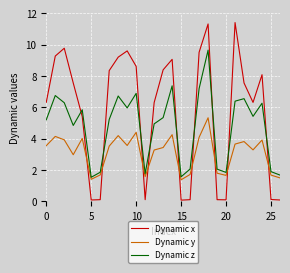

What is the minimum value for Dynamic z?

1.5